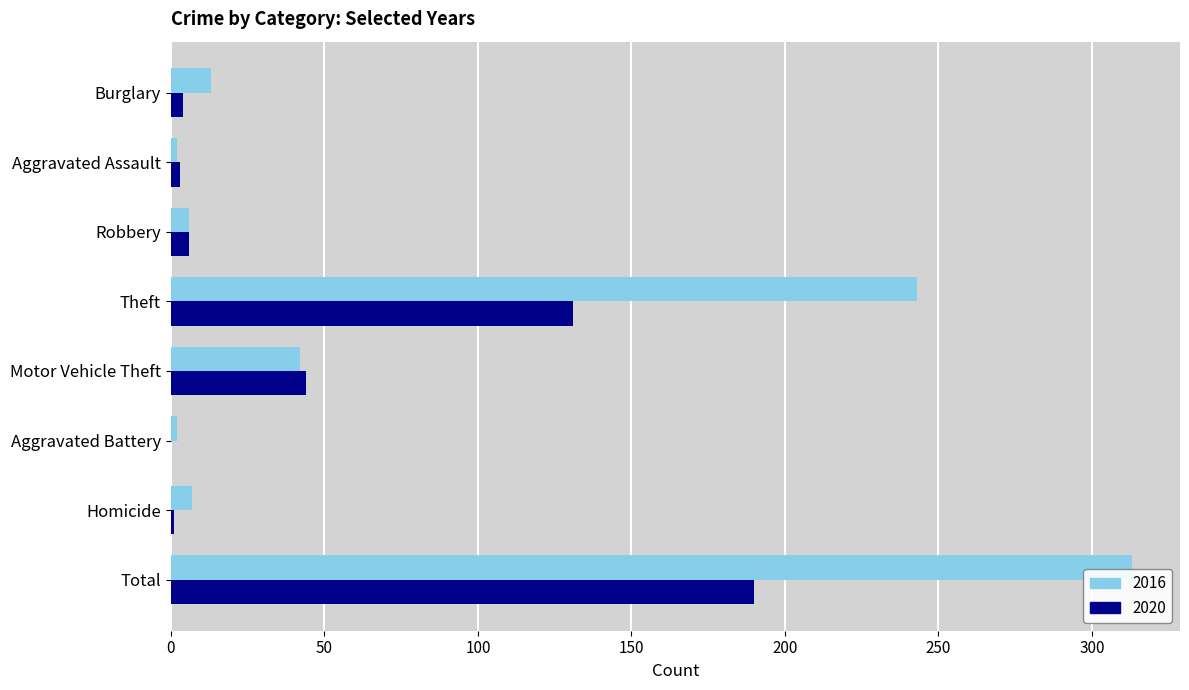

What is the maximum value for 2016?

313